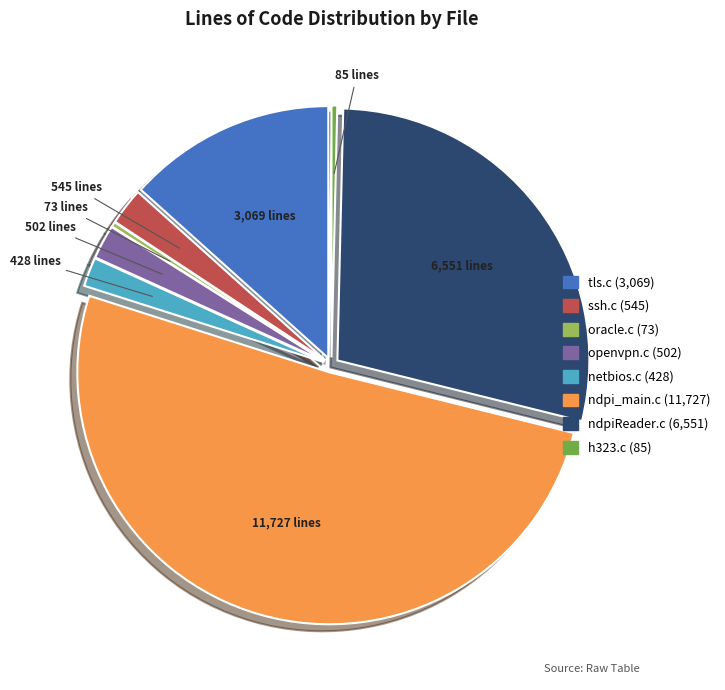

The ndpiReader.c slice represents 34% of the pie. True or false?

False